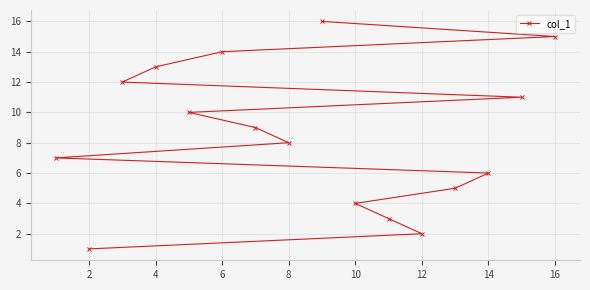

What is the maximum value shown in the chart?

16